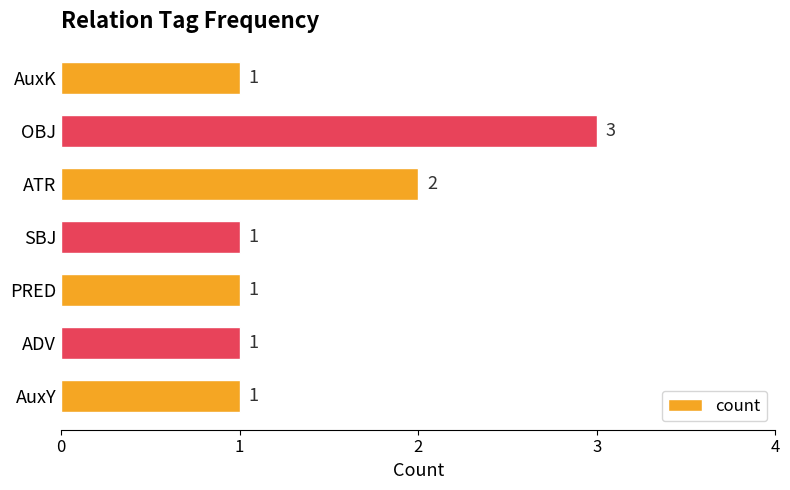

The value at ATR is 2. True or false?

True